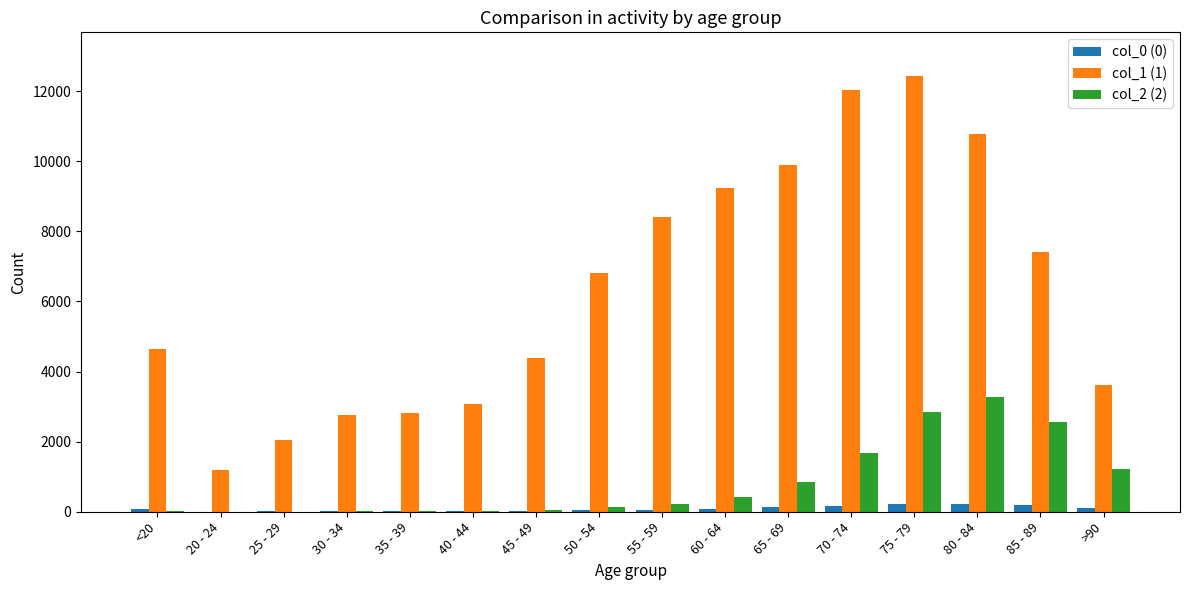

Which category has the highest value in the col_2 (2) series?

80 - 84